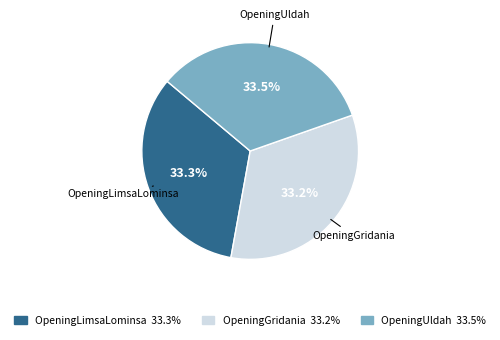

Does any single category account for the majority?

No